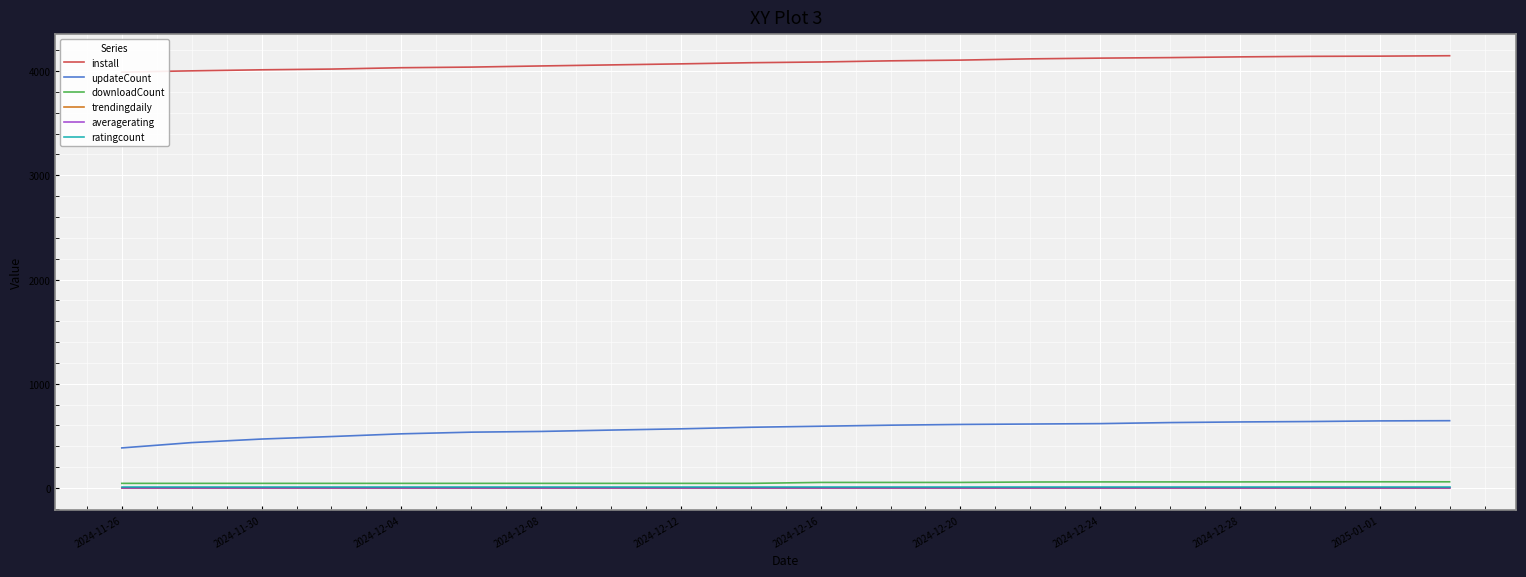

The value of trendingdaily at 2024-12-16 is 0.0. True or false?

True